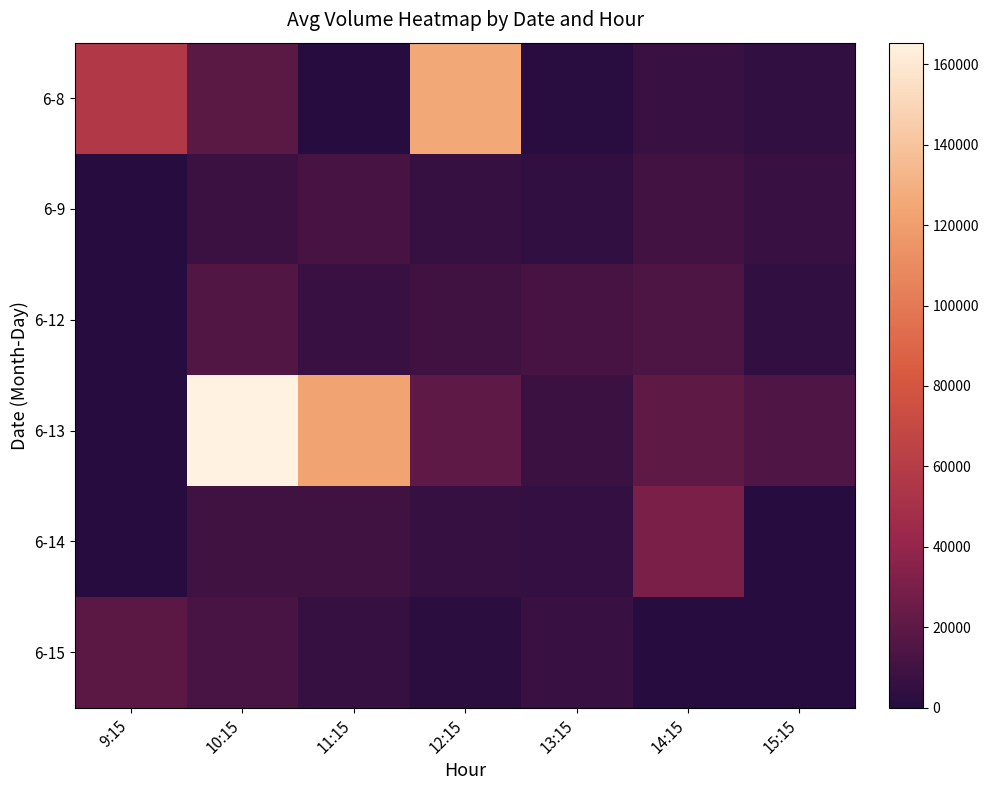

How many categories are shown in the chart?

7